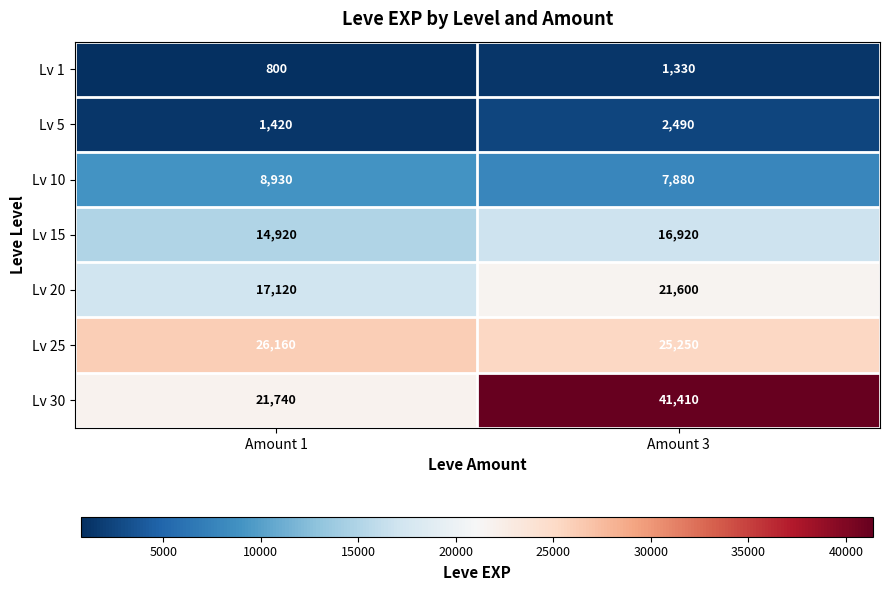

Count the number of categories in the chart.

2